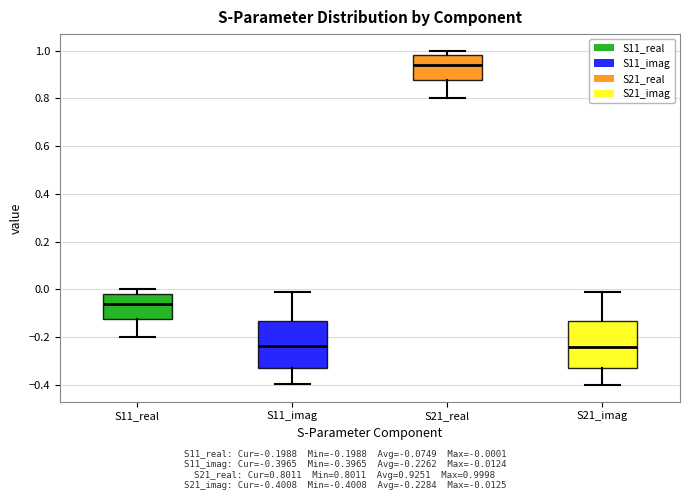

Reading left to right, transcribe this box plot: for each box, give where its median line is, the range the box spans, and where its two whiskers end, as read against the y-axis. The values are not printed on the chart, so give them approximately, as read against the axis.

S11_real: median -0.06, box -0.12 to -0.02, whiskers -0.20 to 0.00
S11_imag: median -0.24, box -0.32 to -0.14, whiskers -0.40 to -0.02
S21_real: median 0.94, box 0.88 to 0.98, whiskers 0.80 to 1.00
S21_imag: median -0.24, box -0.34 to -0.14, whiskers -0.40 to -0.02